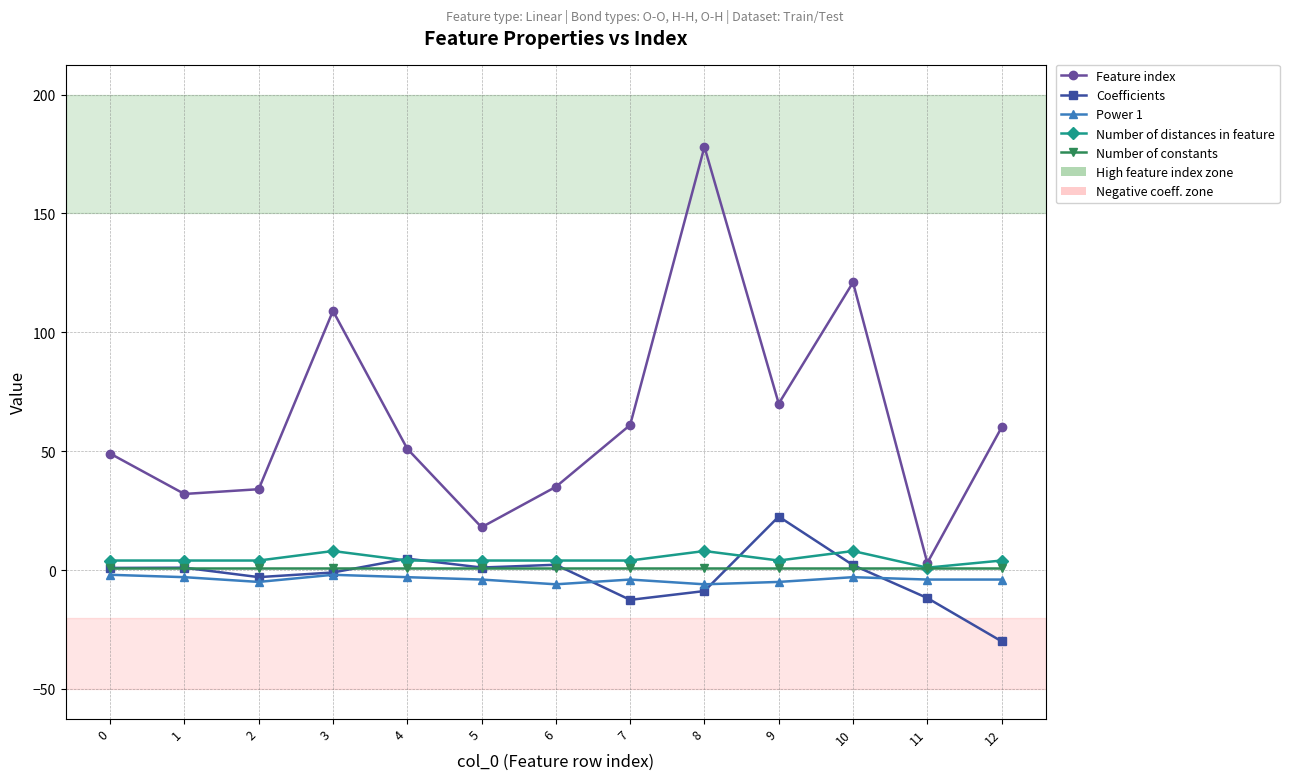

What is the sum of the Coefficients values at 10 and 0?

3.0